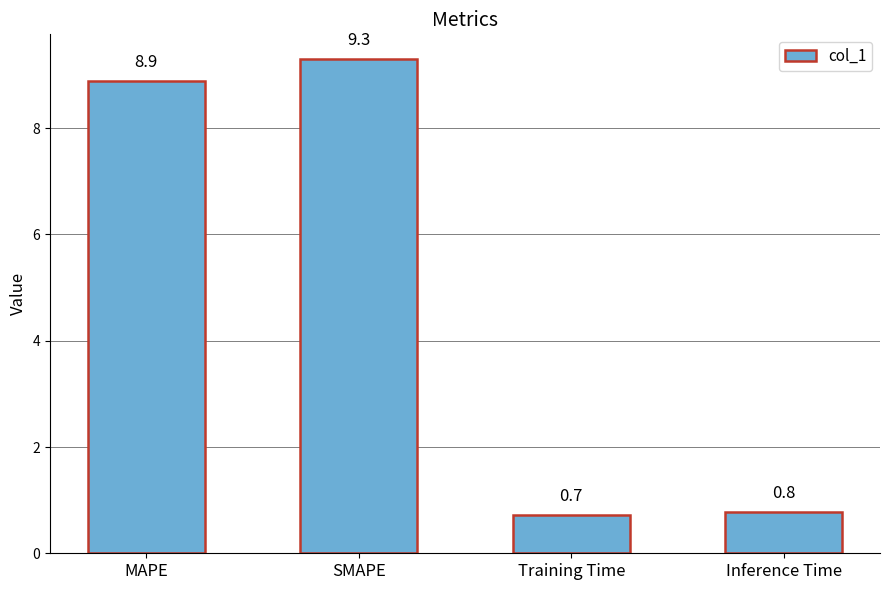

List the labels in order of value, smallest first.

Training Time, Inference Time, MAPE, SMAPE